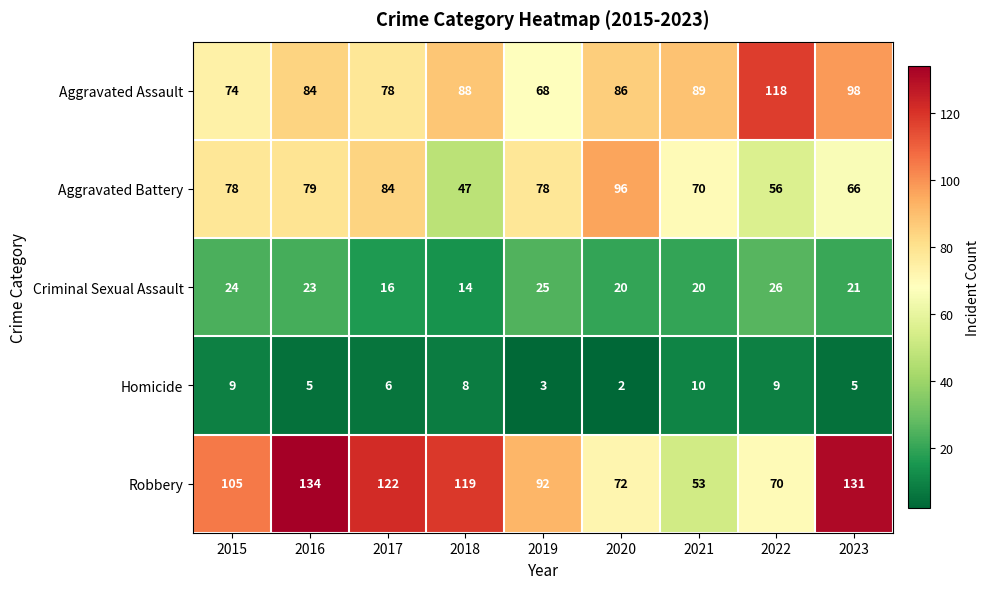

Which category has the highest value in the Criminal Sexual Assault series?

2022